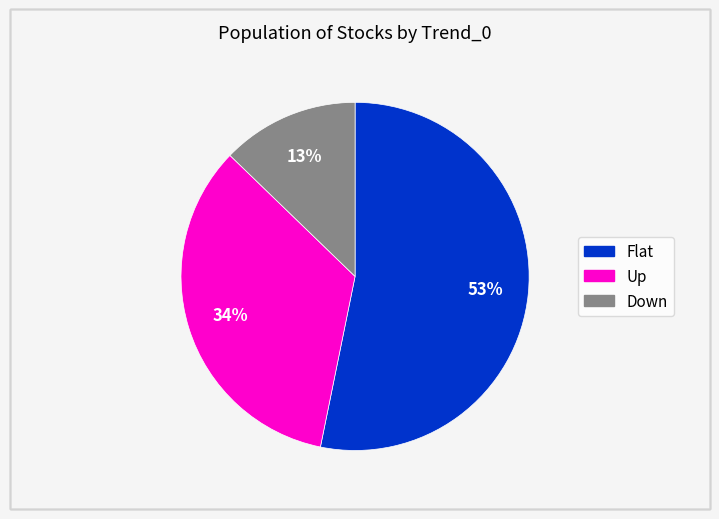

To the nearest percent, what portion does Up represent?

34%